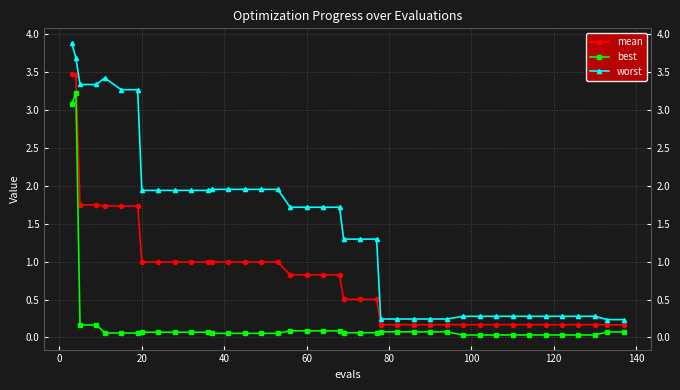

Which series has the widest spread of values?

worst